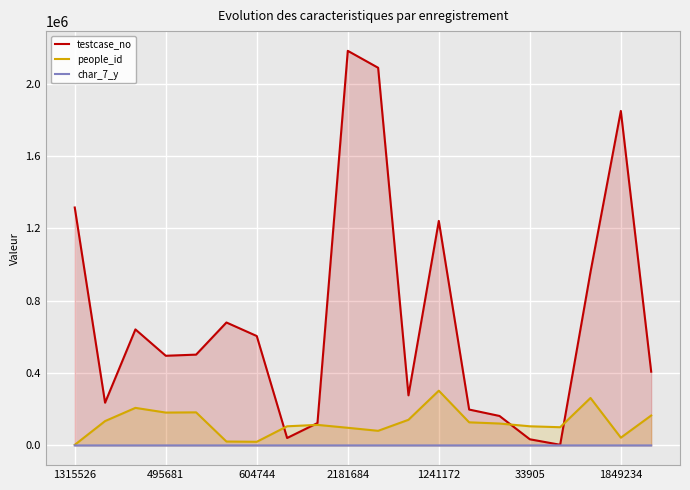

Is it true that people_id equals 222668 at 13?

False